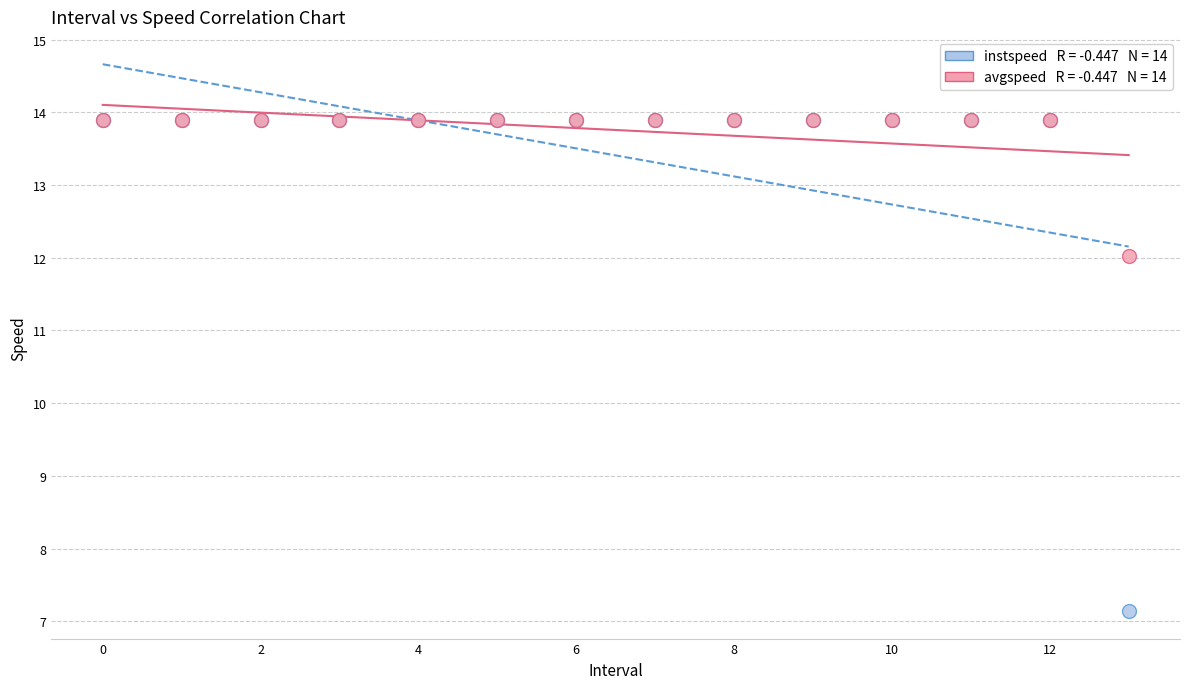

Across all series, what Y value is closest to 10?

12.0